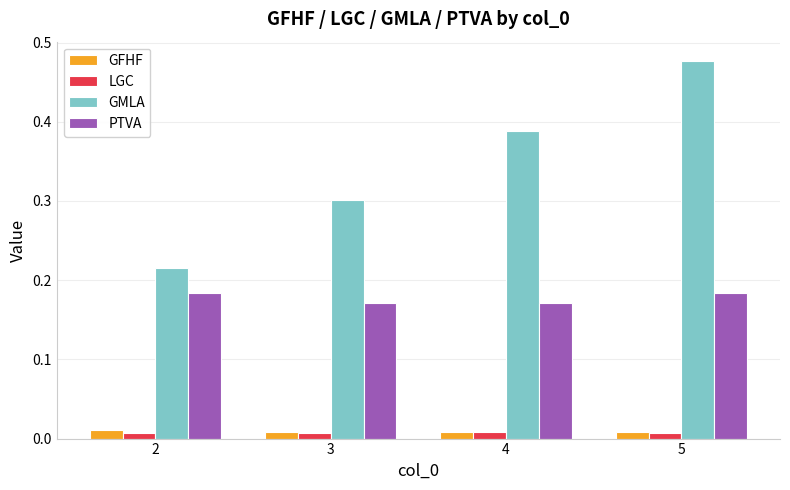

How many bars are there in total?

16